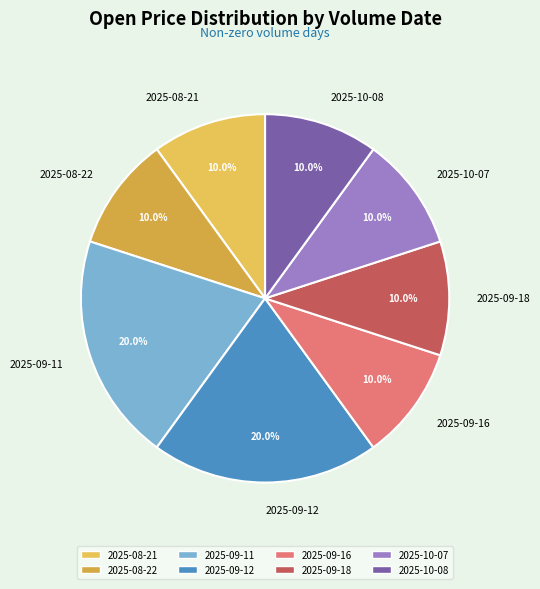

True or false: 2025-09-11 accounts for 20% of the total.

True